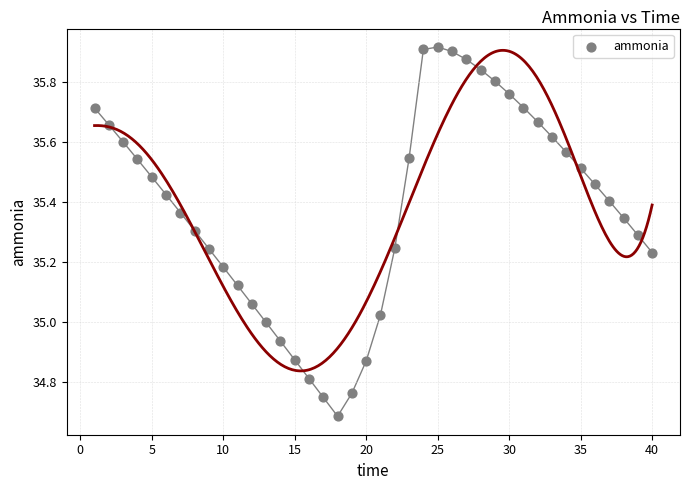

What is the range of Y values (max minus min)?

1.2